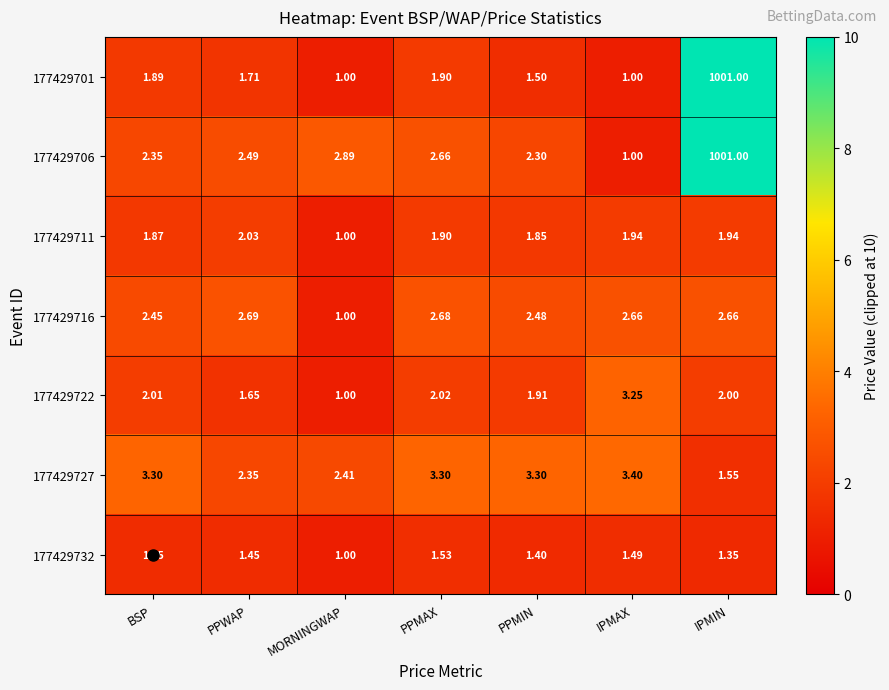

List the labels in order of 177429706 value, smallest first.

IPMAX, PPMIN, BSP, PPWAP, PPMAX, MORNINGWAP, IPMIN